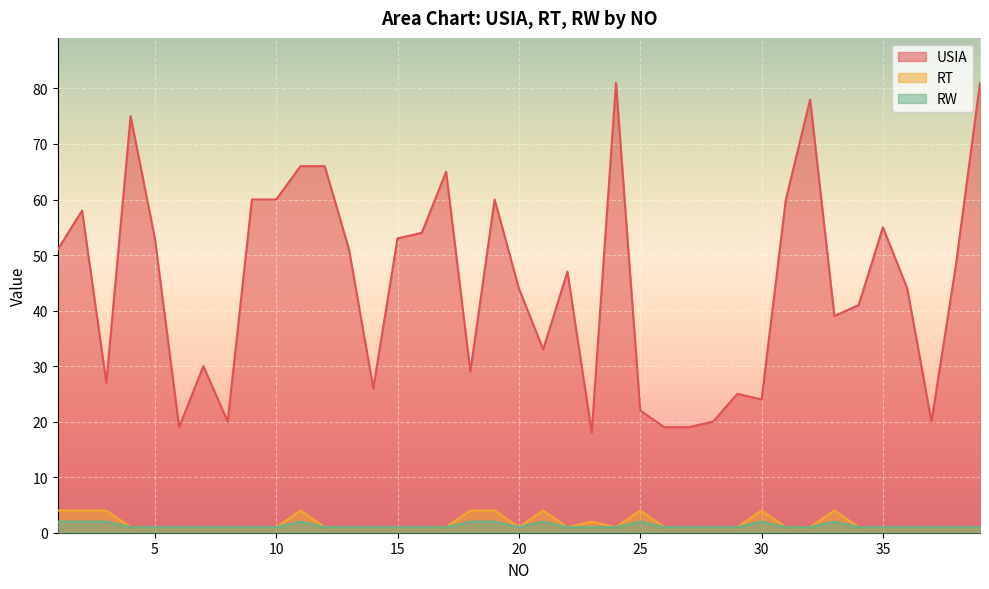

List the series in order of their peak value, lowest first.

RW, RT, USIA